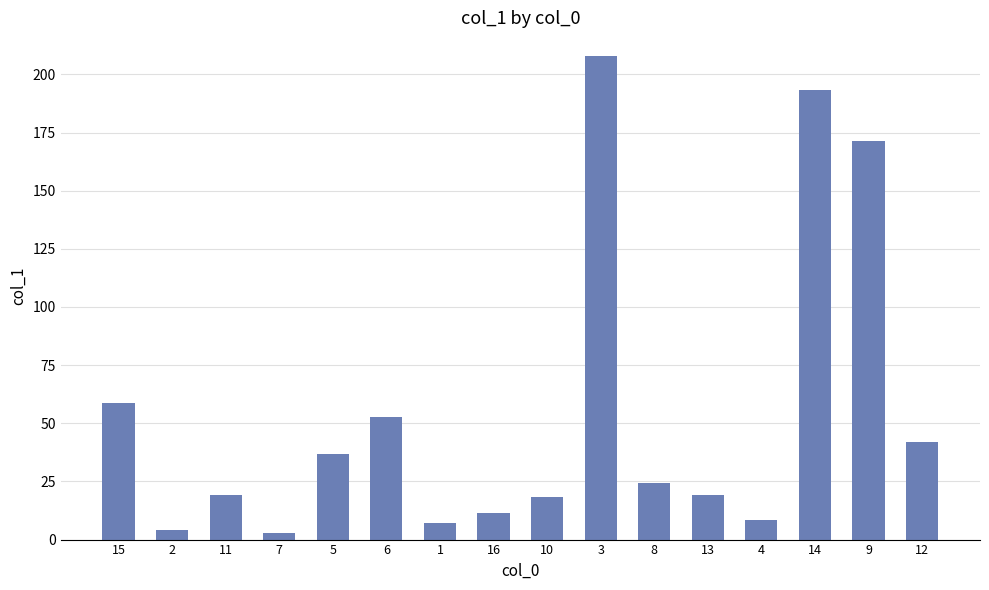

Does the chart contain any negative values?

No